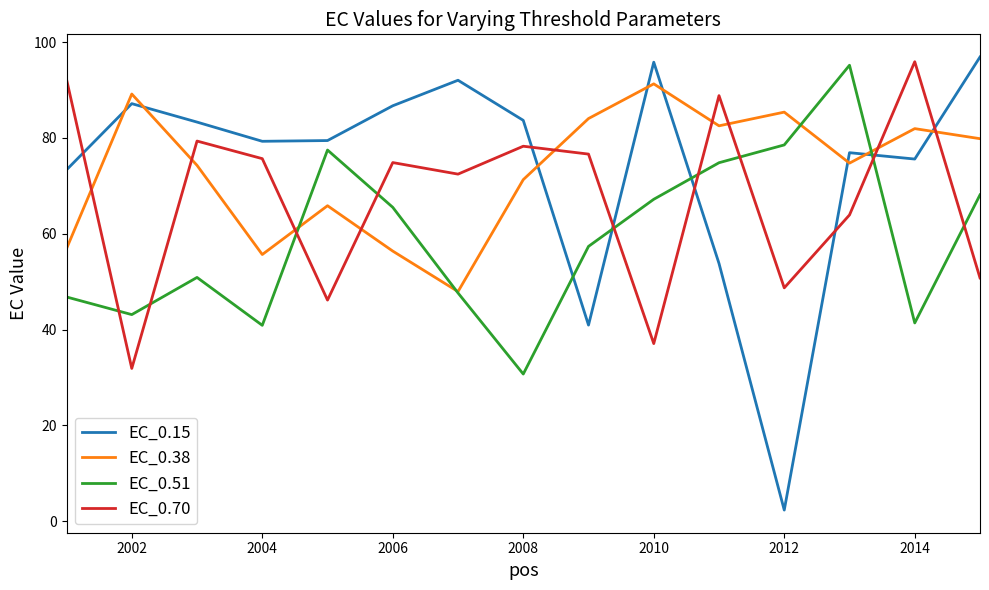

True or false: EC_0.51 and EC_0.70 intersect in this chart.

True